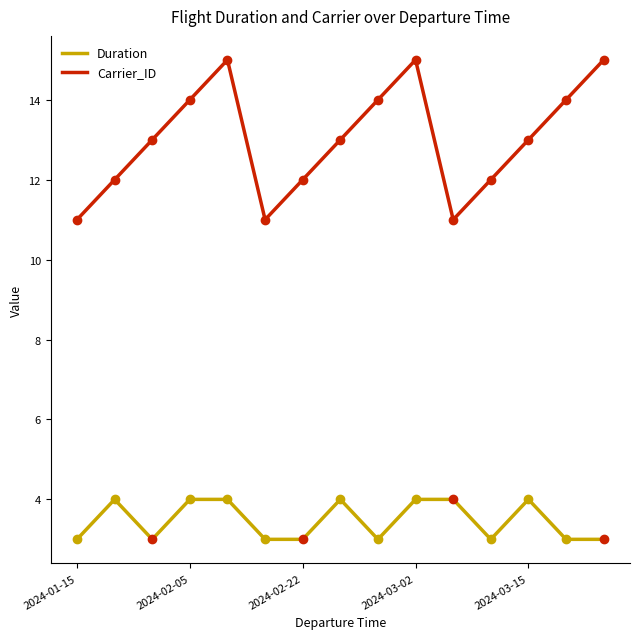

What is the average value of the Carrier_ID series?

13